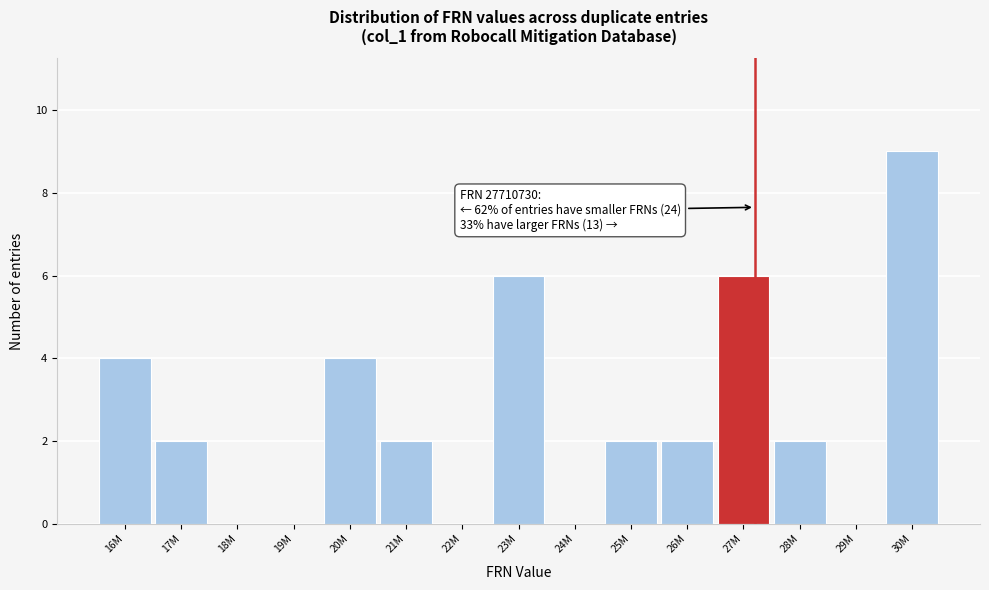

Reading right to left, what are all the values shown in this chart?

30M=9	29M=0	28M=2	27M=6	26M=2	25M=2	24M=0	23M=6	22M=0	21M=2	20M=4	19M=0	18M=0	17M=2	16M=4